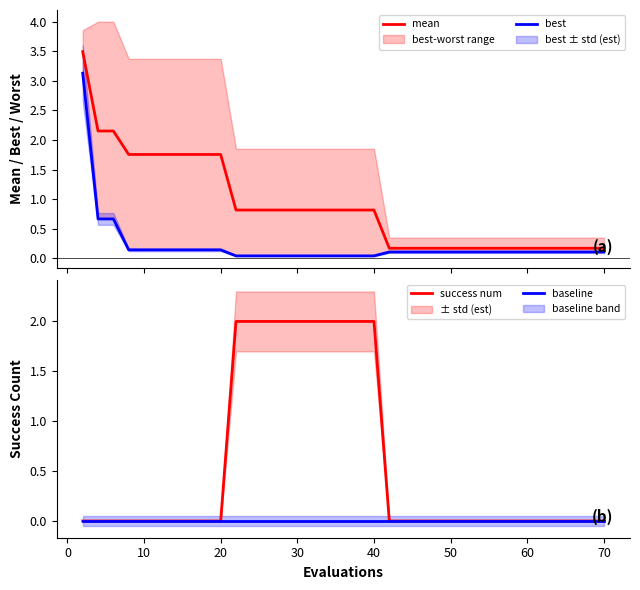

Is it true that success num equals 0 at 50?

True